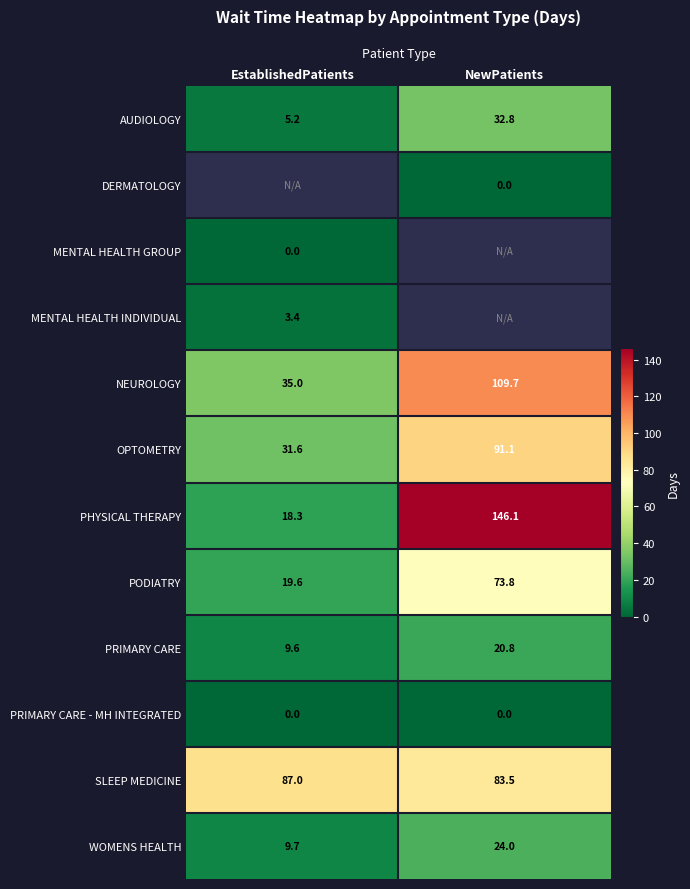

What value does the PHYSICAL THERAPY series have at EstablishedPatients?

18.3